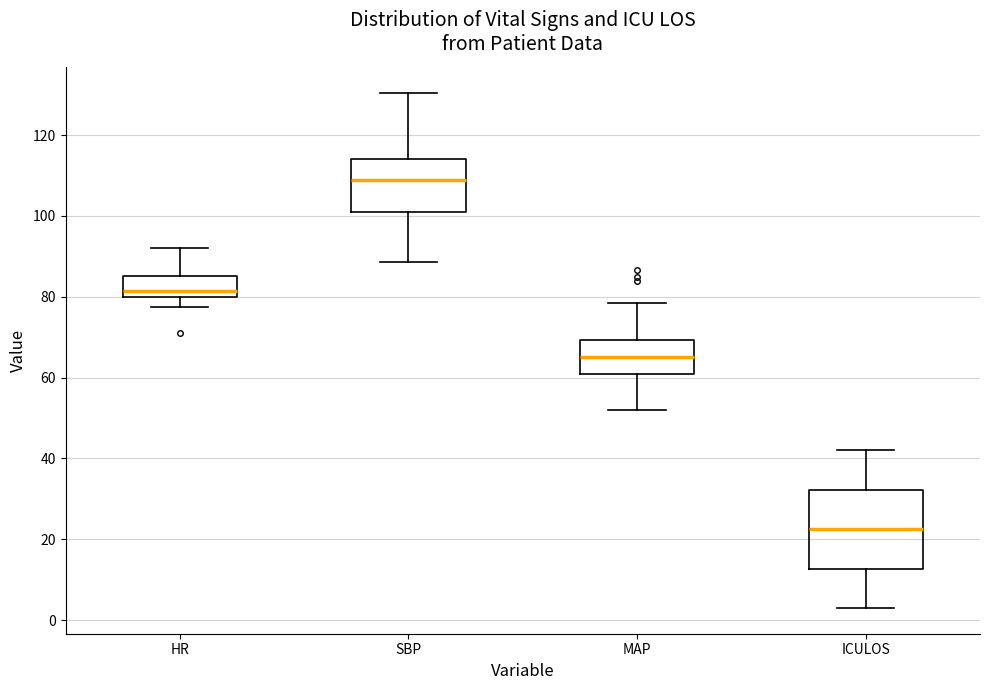

Reading left to right, read every box against the y-axis: the position of its median line, the range the box covers, and the ends of its whiskers. The values are not printed on the chart, so give them approximately, as read against the axis.

HR: median 82, box 80 to 86, whiskers 78 to 92
SBP: median 110, box 100 to 114, whiskers 88 to 130
MAP: median 66, box 62 to 70, whiskers 52 to 78
ICULOS: median 22, box 12 to 32, whiskers 4 to 42